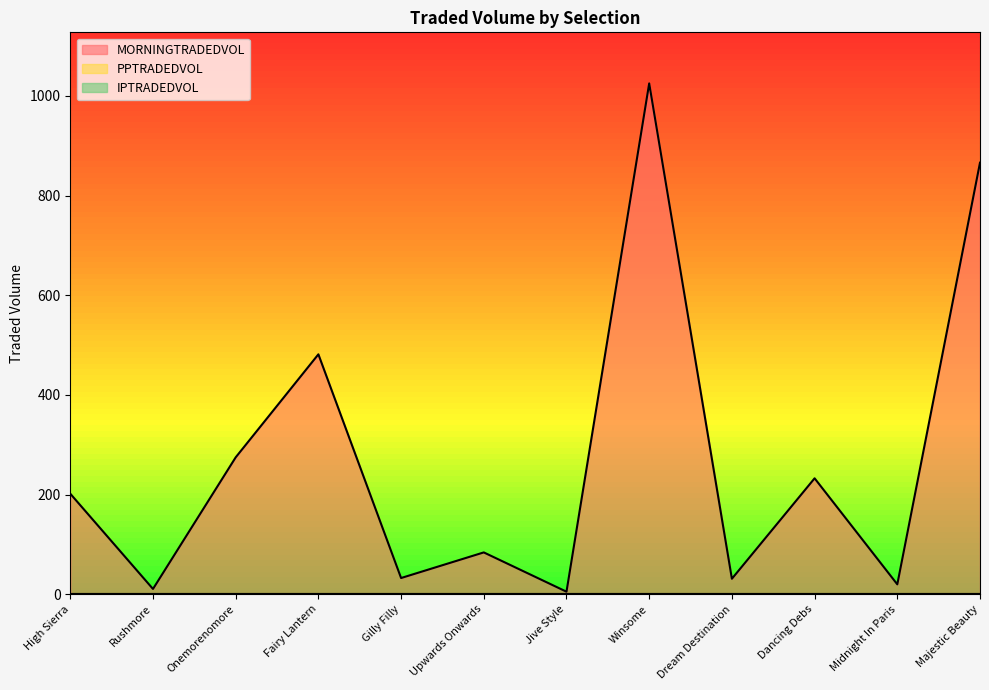

Reading left to right, list all the values displayed in this chart.

MORNINGTRADEDVOL: High Sierra=201.7	Rushmore=10.7	Onemorenomore=274.7	Fairy Lantern=481.4	Gilly Filly=32.6	Upwards Onwards=84.0	Jive Style=5.1	Winsome=1024.9	Dream Destination=31.1	Dancing Debs=232.7	Midnight In Paris=19.9	Majestic Beauty=865.9
PPTRADEDVOL: High Sierra=0.0	Rushmore=0.0	Onemorenomore=0.0	Fairy Lantern=0.0	Gilly Filly=0.0	Upwards Onwards=0.0	Jive Style=0.0	Winsome=0.0	Dream Destination=0.0	Dancing Debs=0.0	Midnight In Paris=0.0	Majestic Beauty=0.0
IPTRADEDVOL: High Sierra=0.0	Rushmore=0.0	Onemorenomore=0.0	Fairy Lantern=0.0	Gilly Filly=0.0	Upwards Onwards=0.0	Jive Style=0.0	Winsome=0.0	Dream Destination=0.0	Dancing Debs=0.0	Midnight In Paris=0.0	Majestic Beauty=0.0